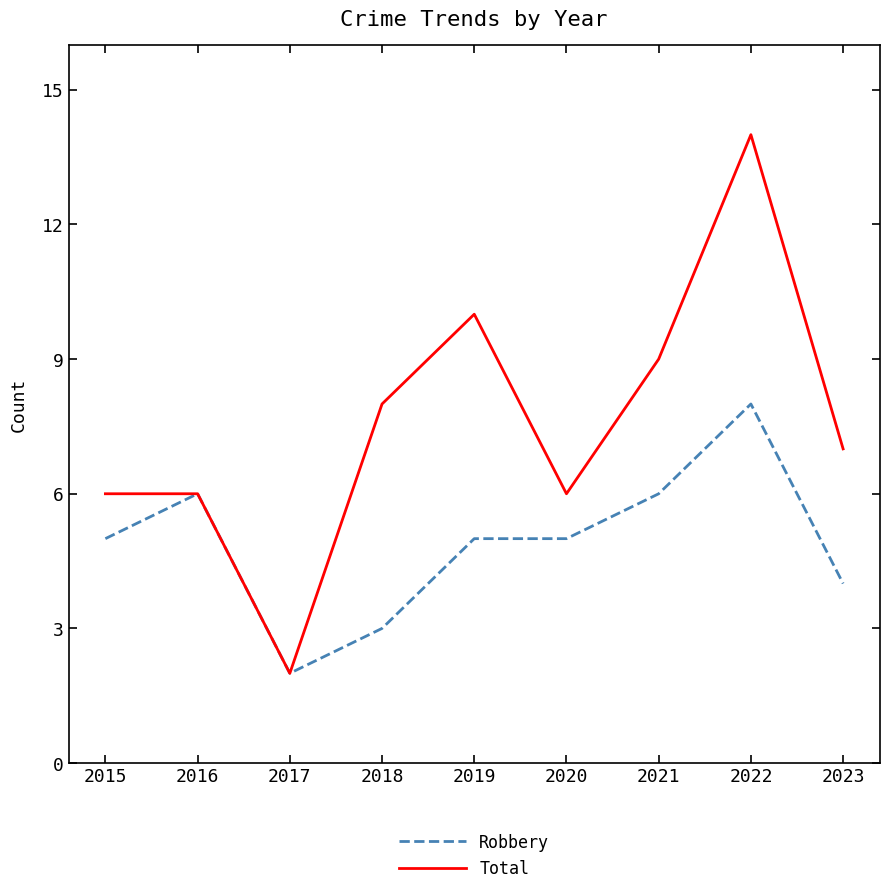

What is the difference between the maximum and second lowest values in the Robbery series?

5